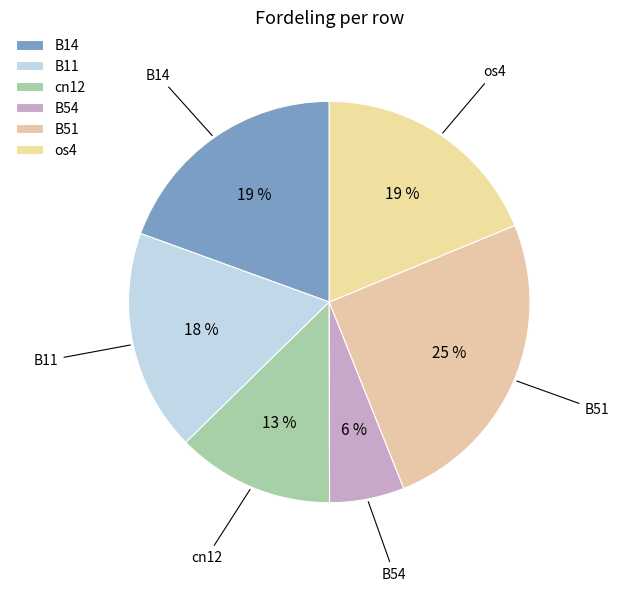

How many segments does this pie chart have?

6